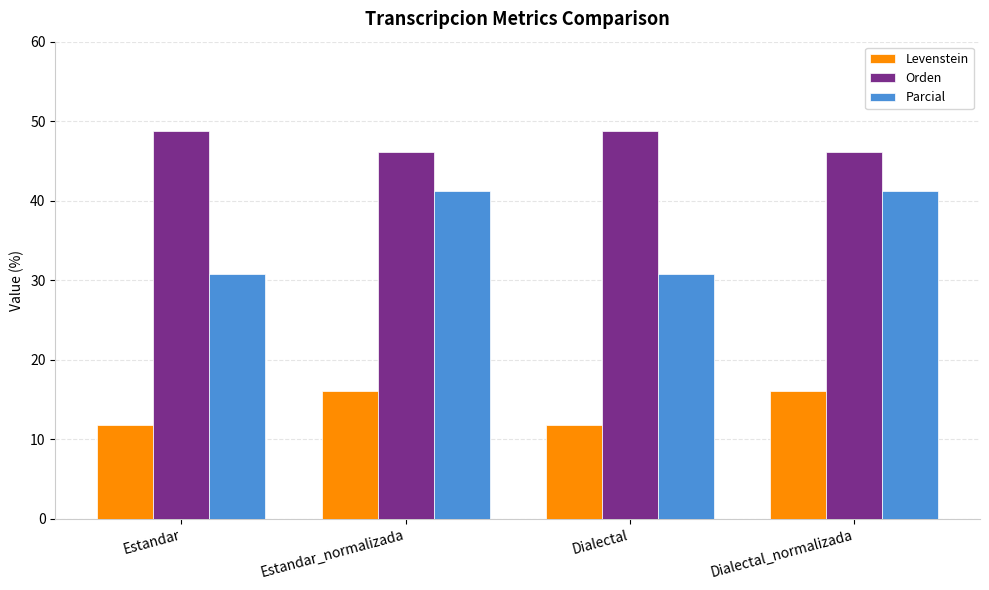

Count the number of categories in the chart.

4